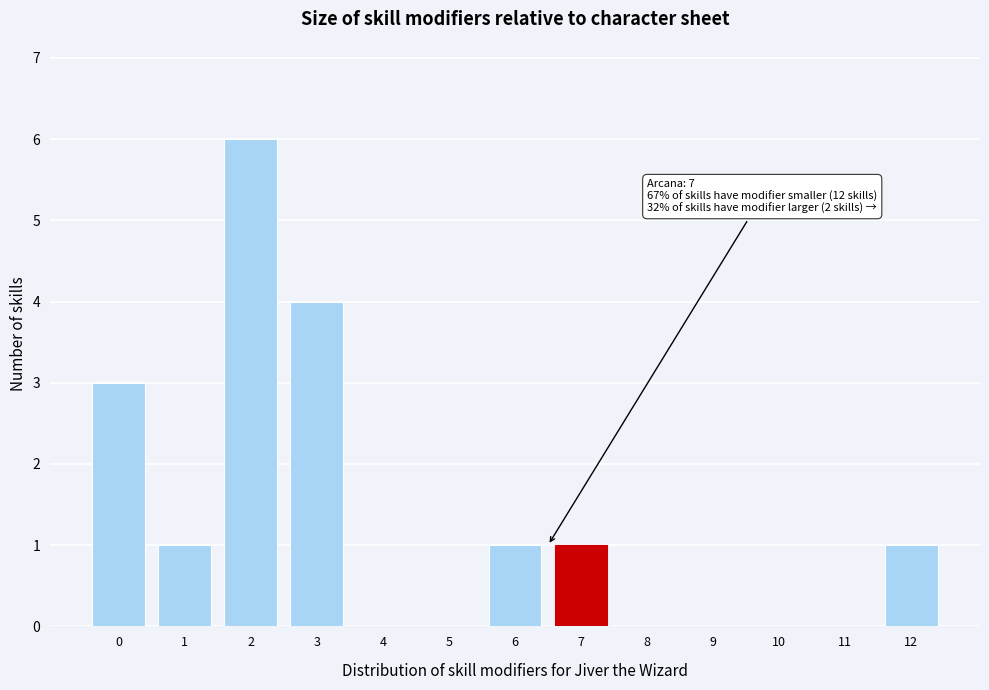

Reading left to right, transcribe all the data shown in this chart.

0=3	1=1	2=6	3=4	4=0	5=0	6=1	7=1	8=0	9=0	10=0	11=0	12=1